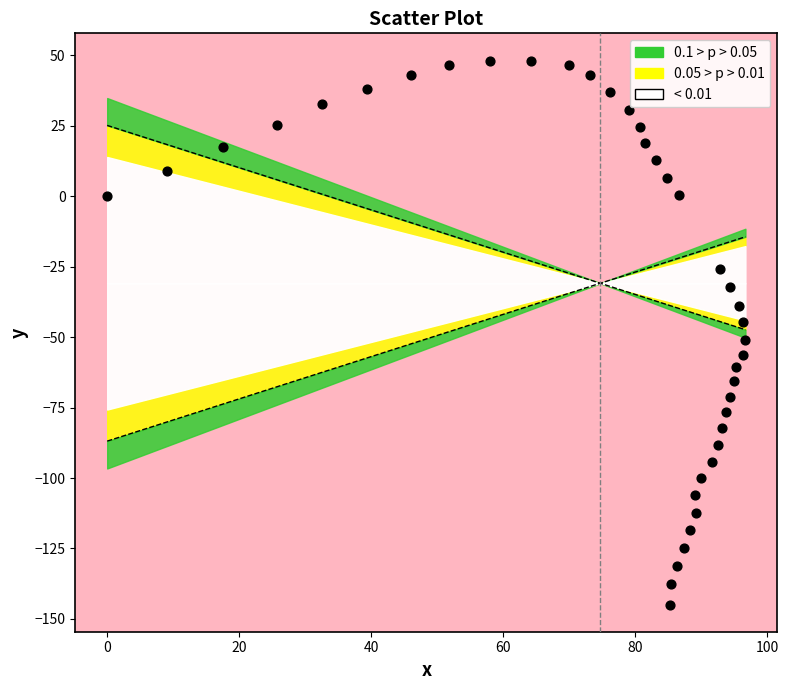

What is the range of X values (max minus min)?

96.7